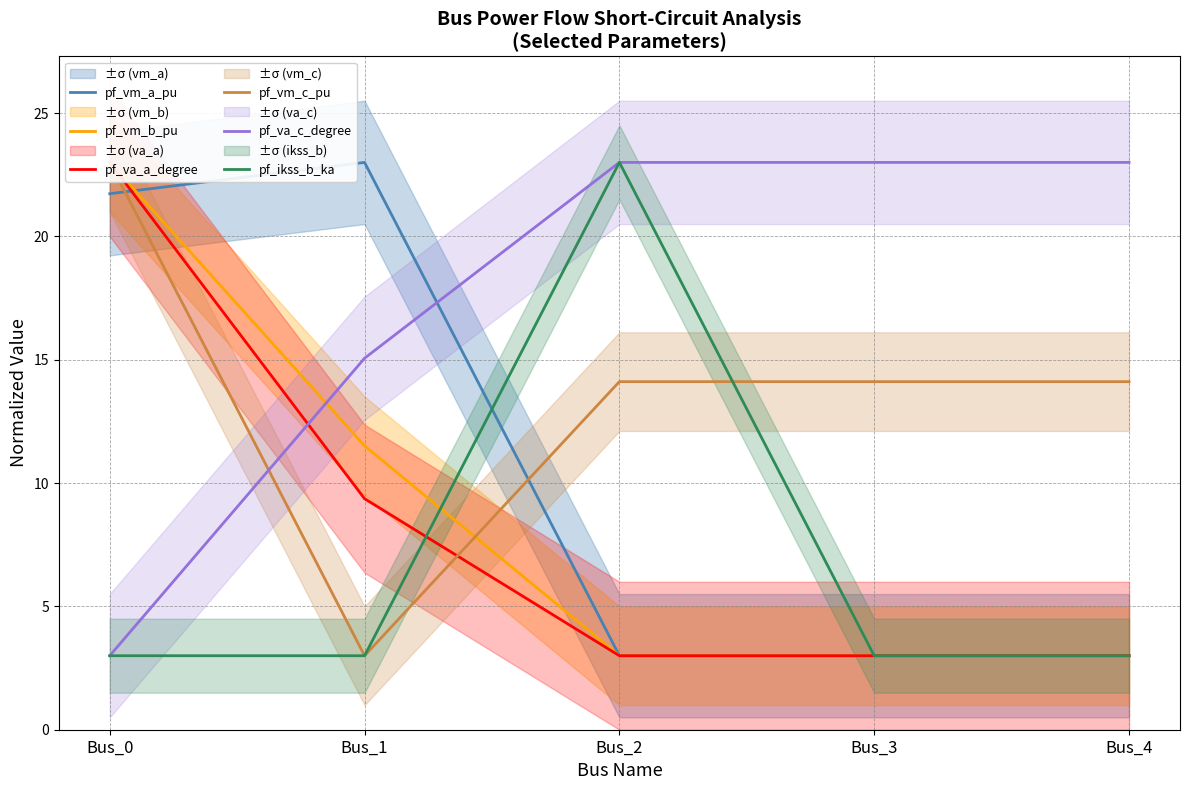

At which label does pf_va_c_degree first exceed 22?

Bus_2